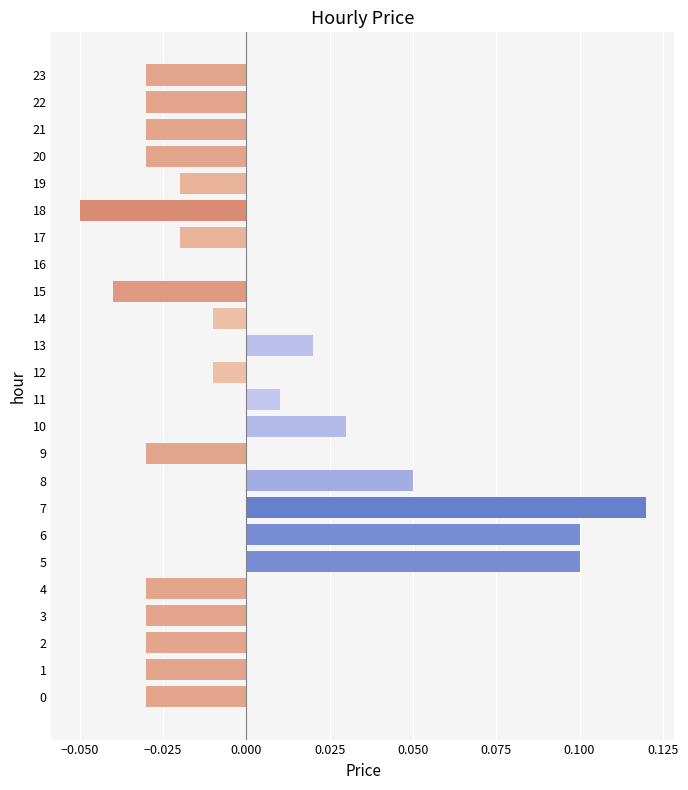

The value at 13 is 0.0. True or false?

True